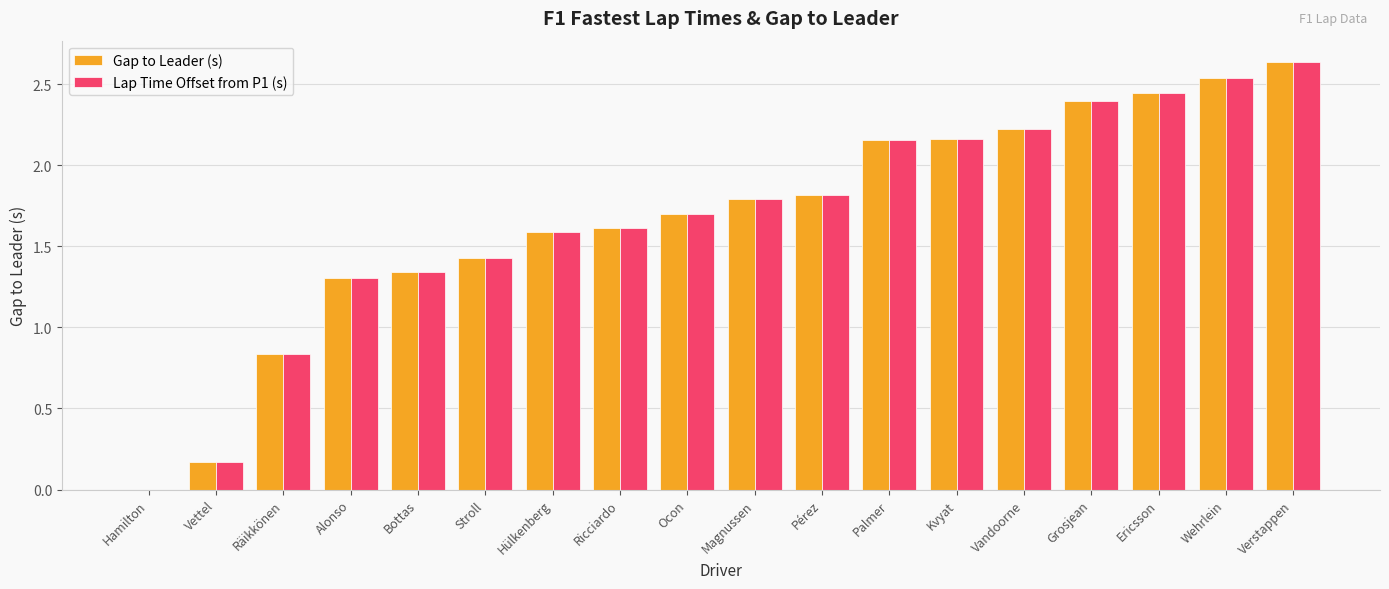

What is the total value across all series at Ocon?

3.4